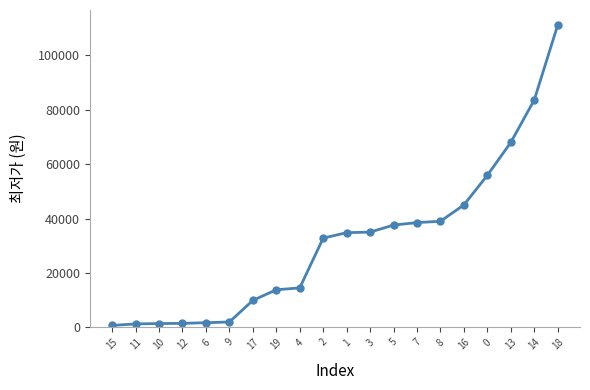

How many values are below 34800?

10